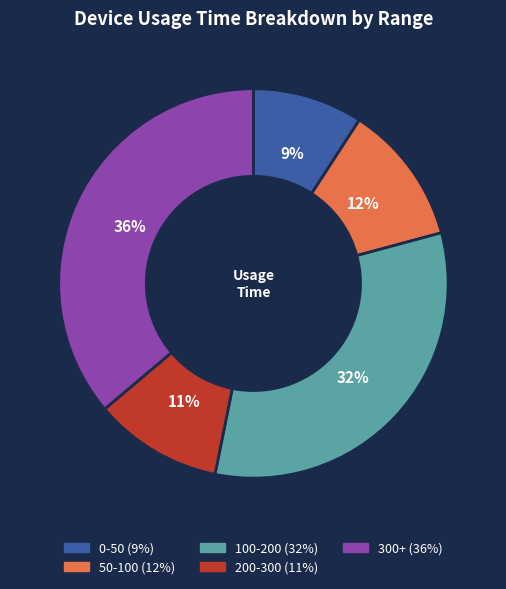

How many segments does this pie chart have?

5